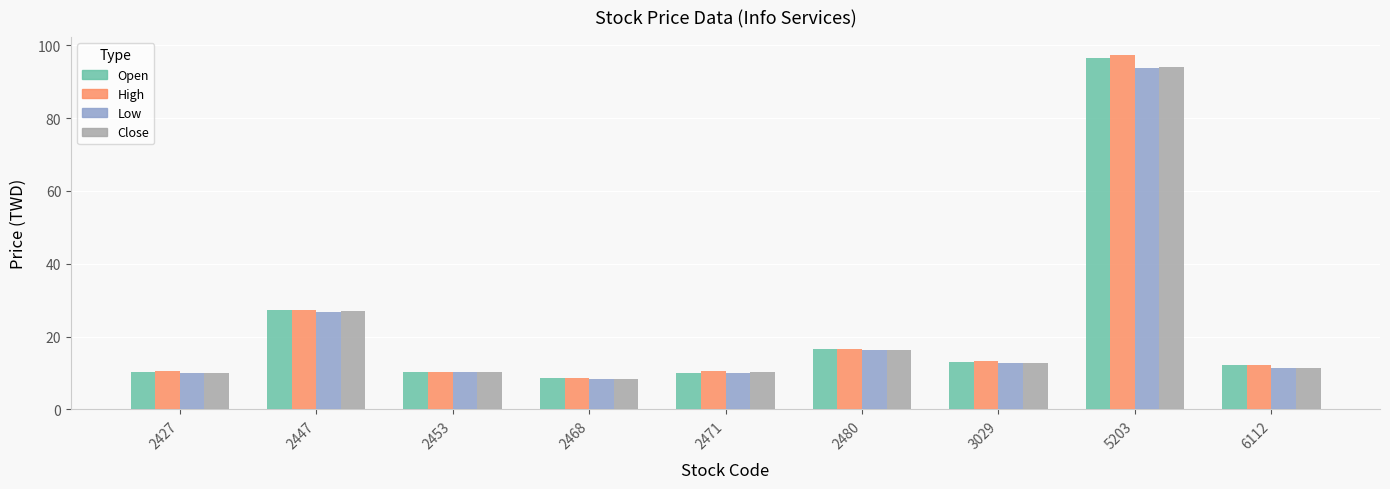

Which category has the lowest value in the Open series?

2468